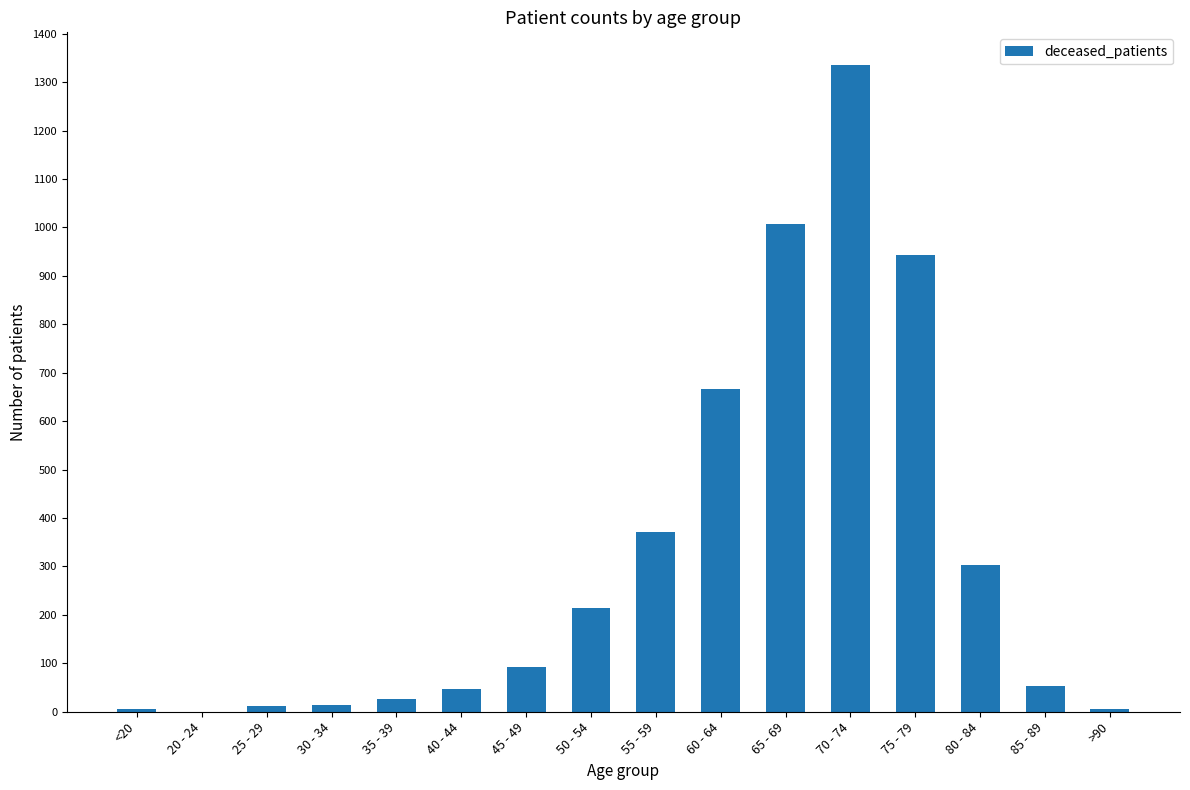

How many distinct data groups are displayed?

1